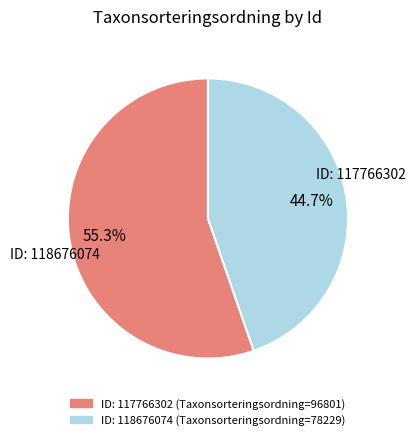

To the nearest percent, what is the average slice percentage?

50%